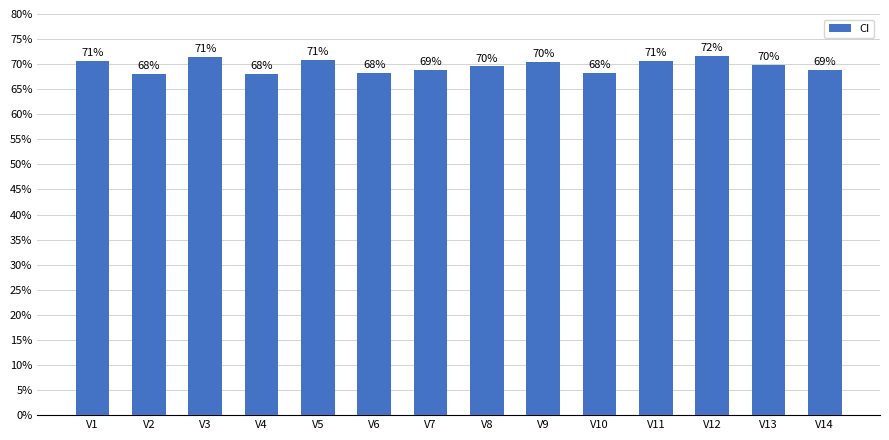

Rank the categories by value from lowest to highest.

V2, V4, V6, V10, V7, V14, V8, V13, V9, V1, V11, V5, V3, V12